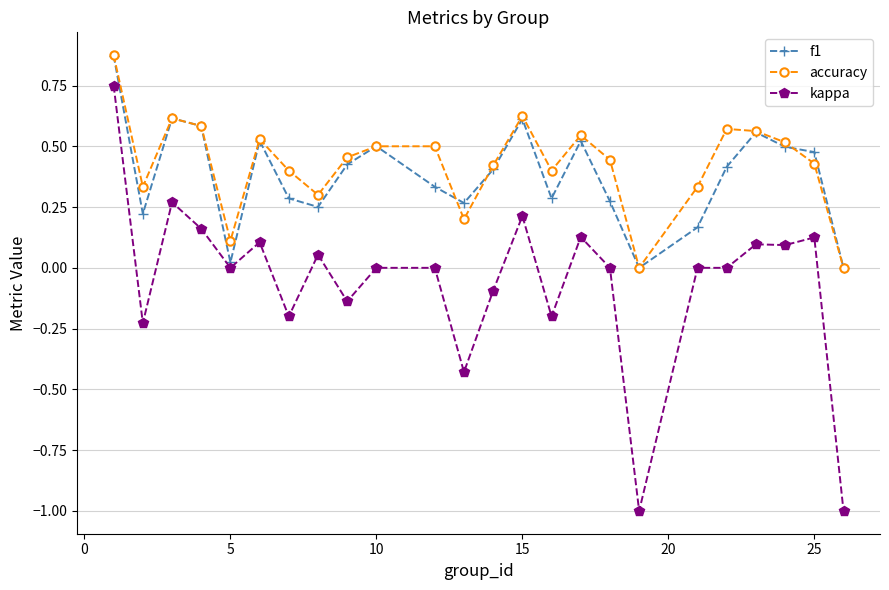

How many lines are shown in the chart?

3